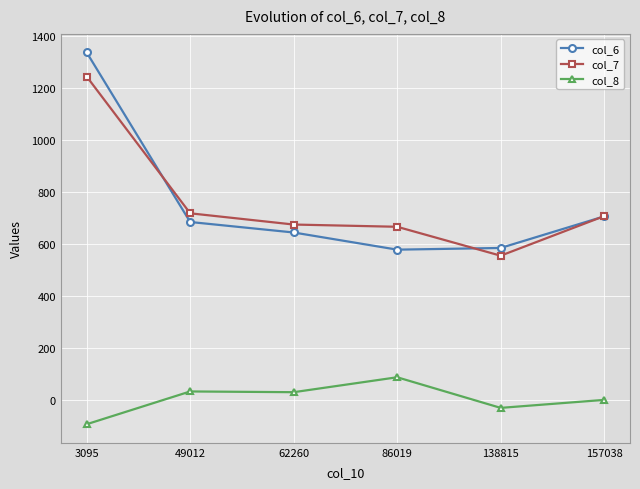

What is the average value of the col_7 series?

760.4